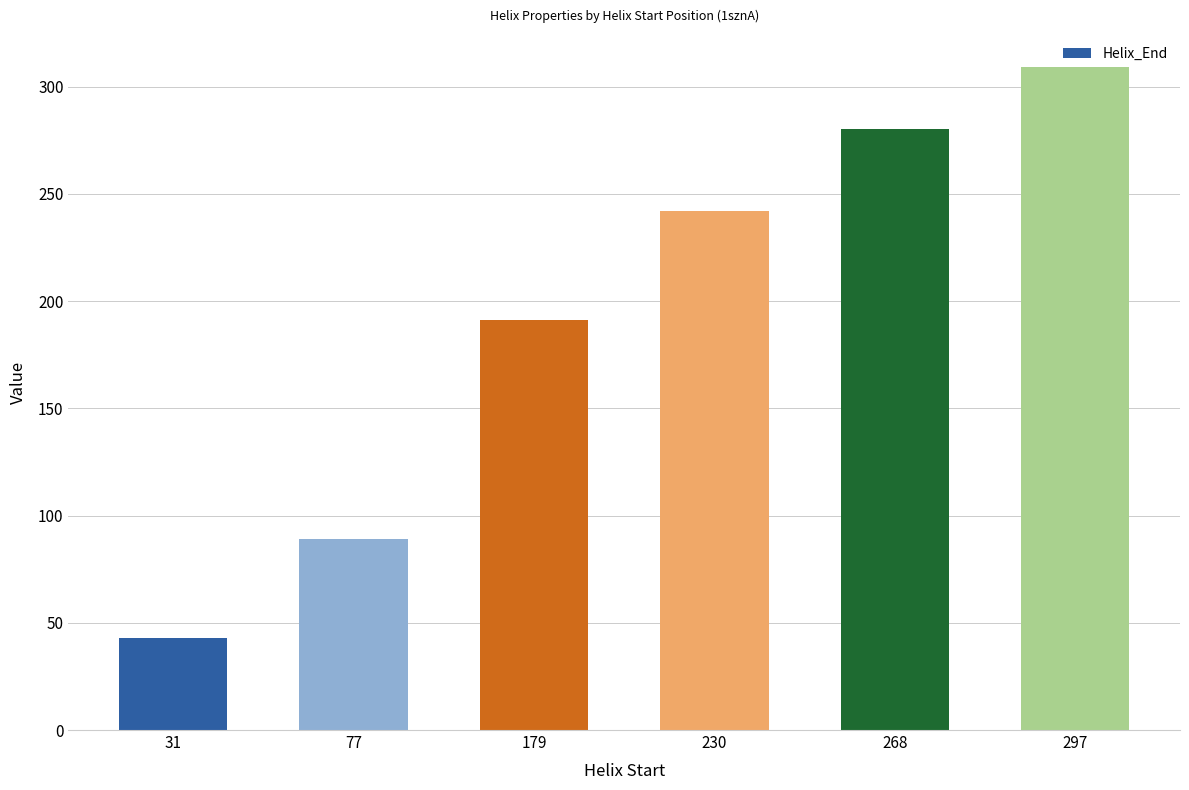

Reading left to right, what are all the values shown in this chart?

43	89	191	242	280	309